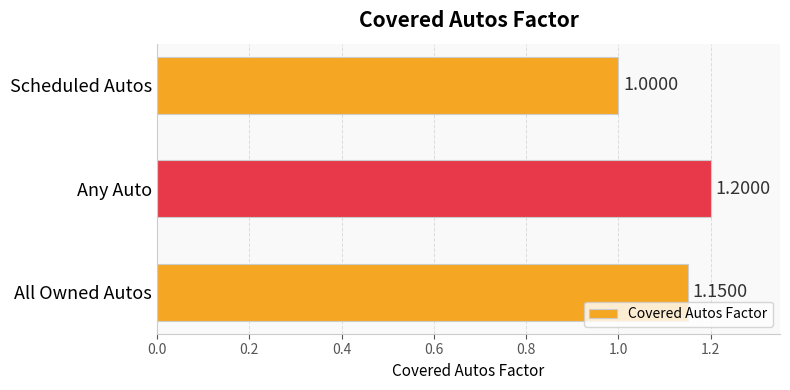

Which category has the highest value across all series?

Any Auto